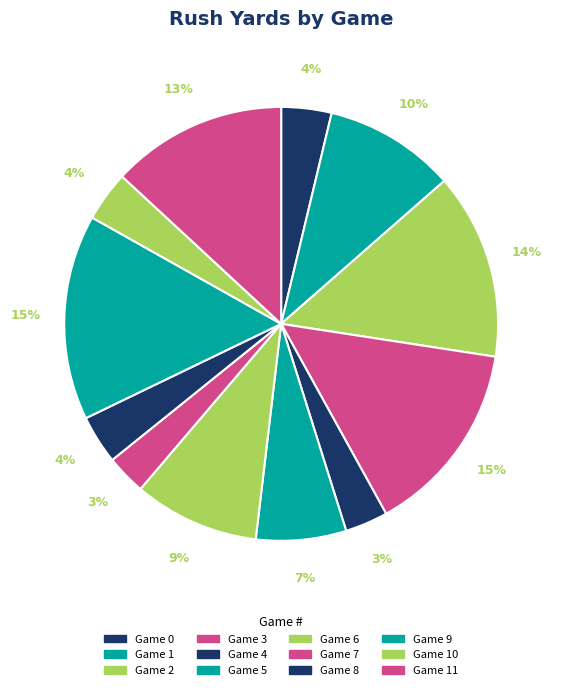

To the nearest percent, what is the difference between the largest and smallest slice percentages?

12%